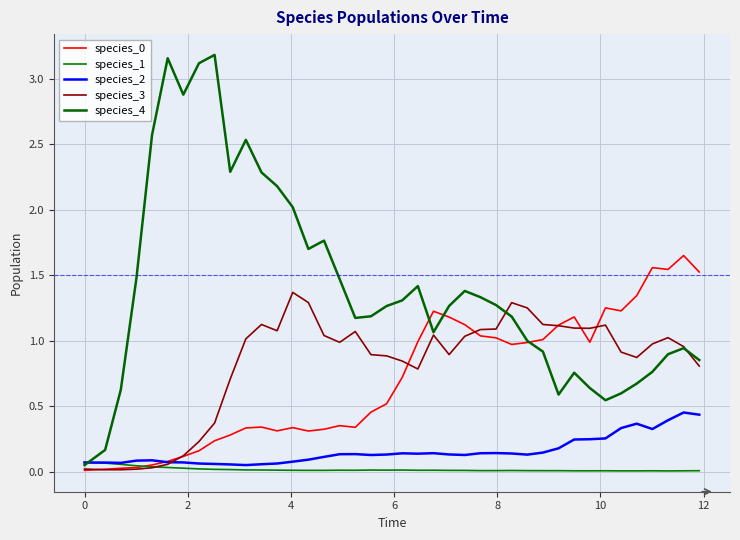

What is the average value of the species_2 series?

0.2